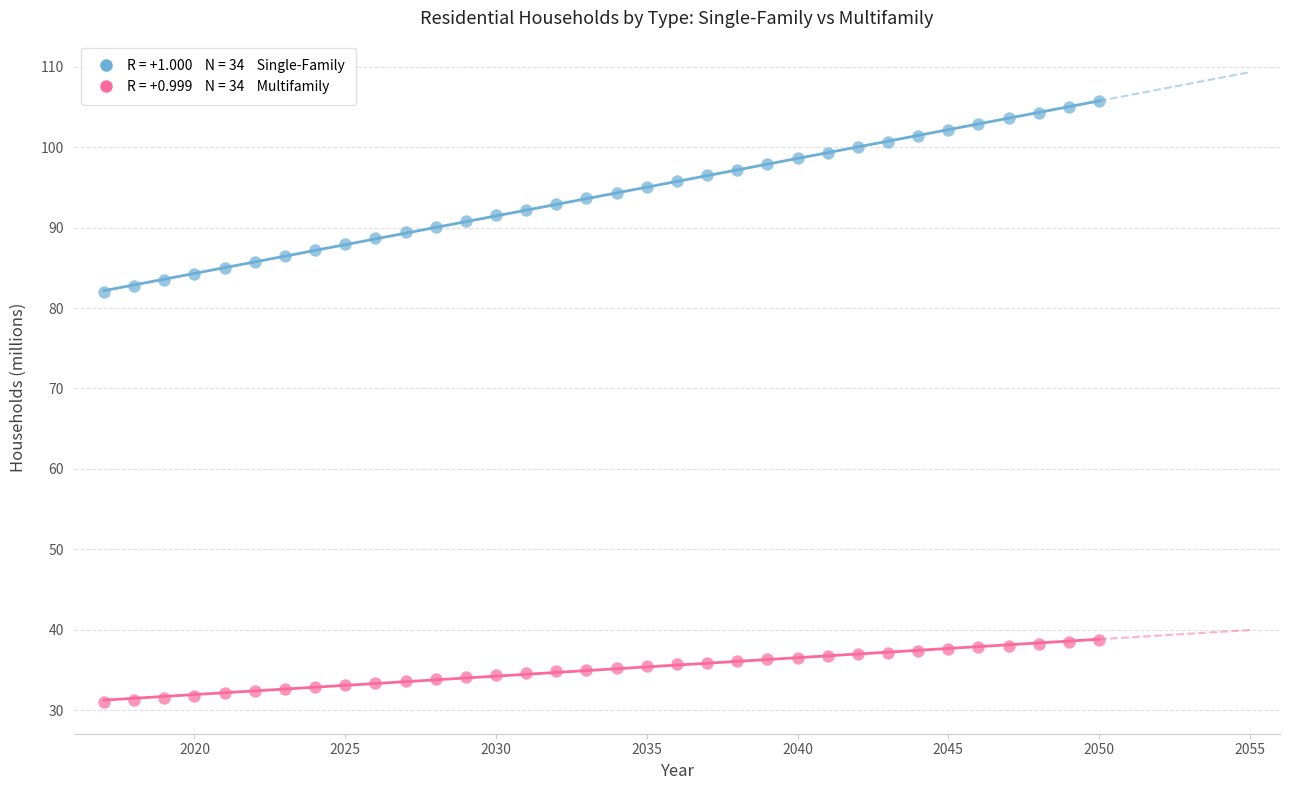

Across all data points, what is the range of Y values (max minus min)?

74.8